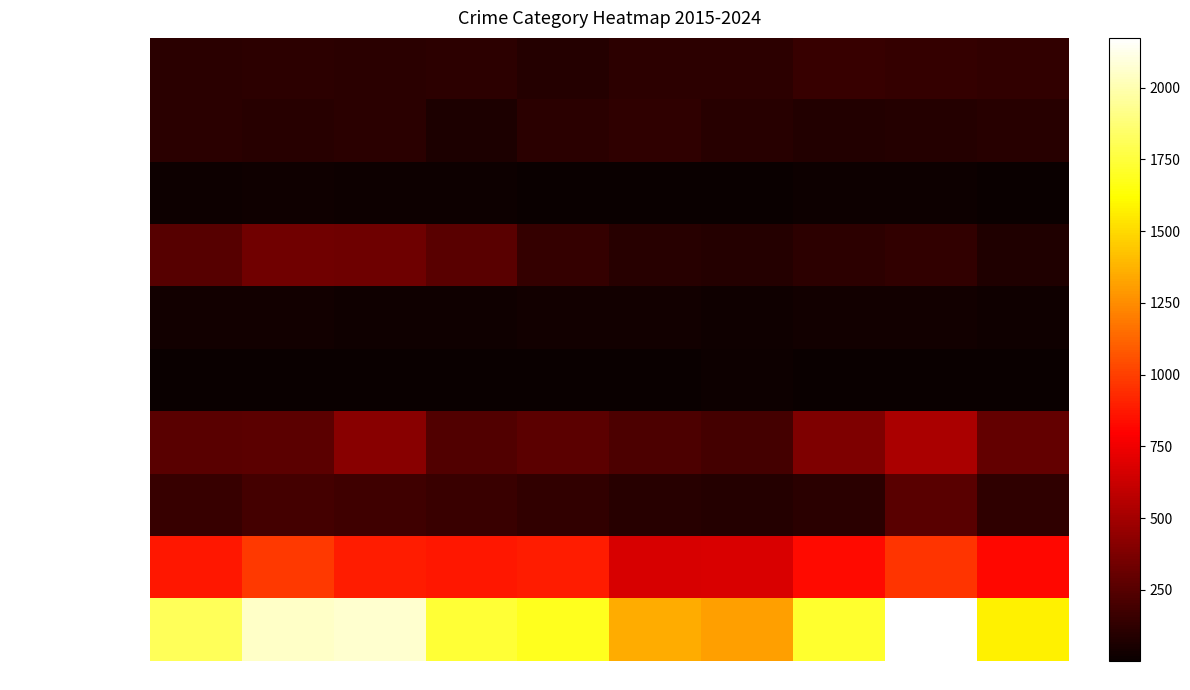

Reading left to right, what are all the values shown in this chart?

Aggravated Assault: 2015=110	2016=118	2017=105	2018=115	2019=92	2020=113	2021=115	2022=154	2023=146	2024=133
Aggravated Battery: 2015=108	2016=102	2017=108	2018=67	2019=108	2020=125	2021=100	2022=81	2023=92	2024=98
Arson: 2015=13	2016=20	2017=14	2018=12	2019=5	2020=4	2021=6	2022=11	2023=15	2024=2
Burglary: 2015=254	2016=333	2017=329	2018=257	2019=143	2020=100	2021=90	2022=116	2023=130	2024=76
Criminal Sexual Assault: 2015=29	2016=30	2017=21	2018=22	2019=35	2020=28	2021=27	2022=35	2023=32	2024=23
Homicide: 2015=9	2016=7	2017=8	2018=10	2019=5	2020=2	2021=13	2022=9	2023=10	2024=3
Motor Vehicle Theft: 2015=261	2016=265	2017=411	2018=231	2019=273	2020=221	2021=193	2022=376	2023=524	2024=294
Robbery: 2015=154	2016=194	2017=178	2018=155	2019=135	2020=97	2021=91	2022=111	2023=260	2024=123
Theft: 2015=874	2016=984	2017=892	2018=868	2019=891	2020=666	2021=678	2022=827	2023=964	2024=819
Total: 2015=1812	2016=2053	2017=2066	2018=1737	2019=1687	2020=1356	2021=1313	2022=1720	2023=2173	2024=1571